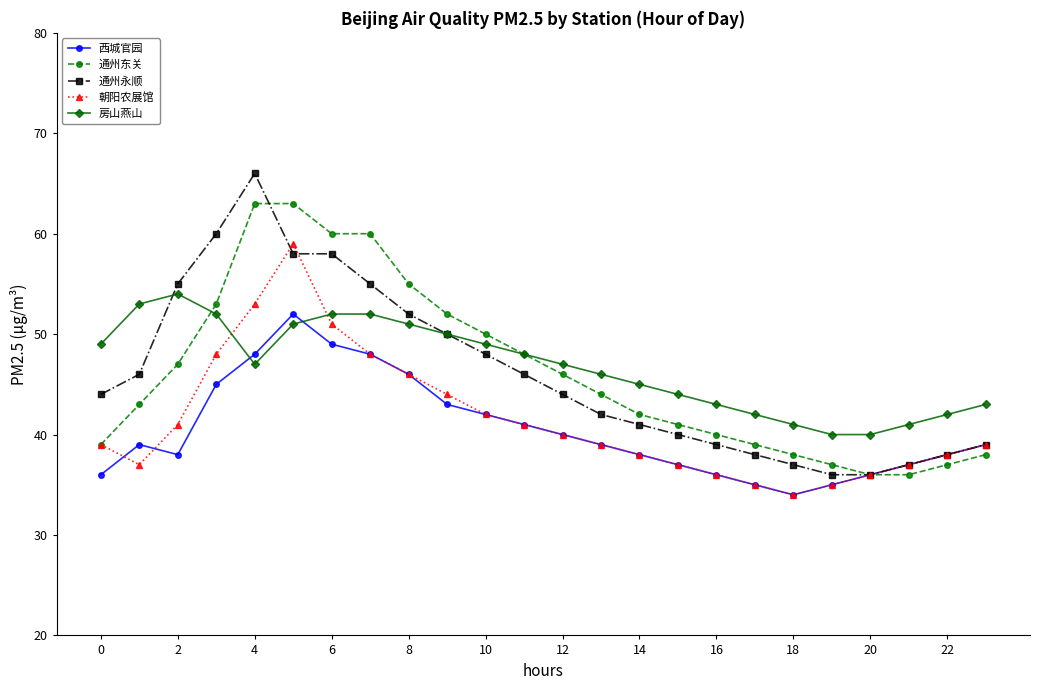

Which series has the widest spread of values?

通州永顺